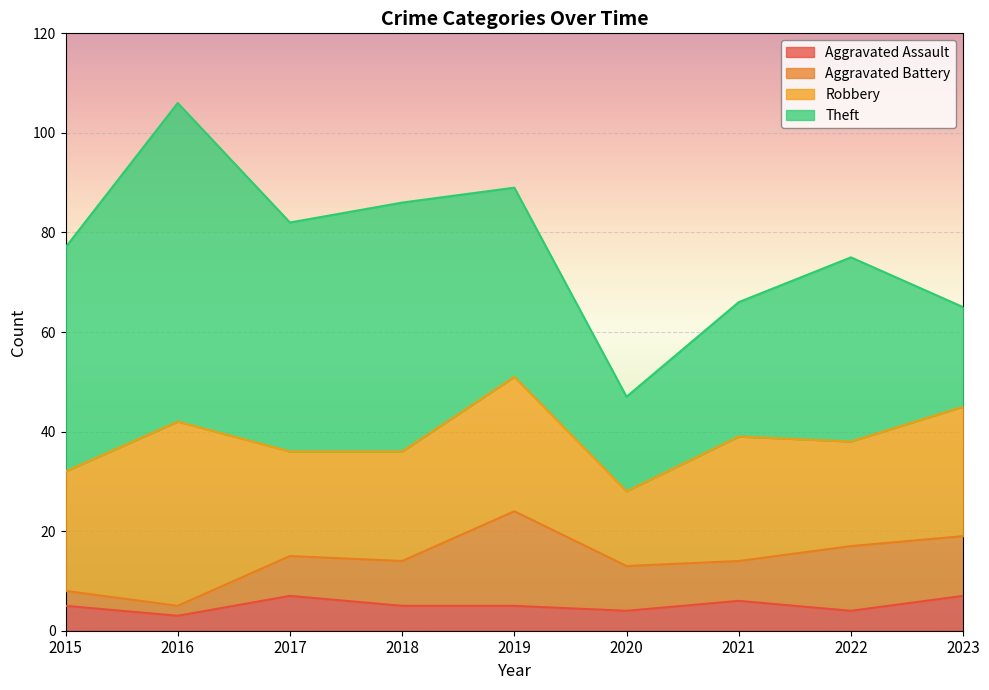

Between 2015 and 2022, which is larger?

2015